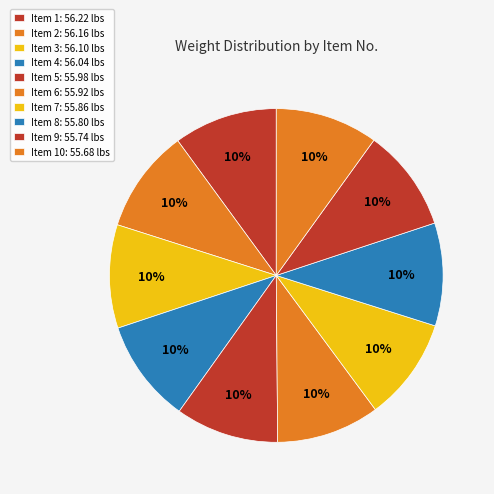

How many segments does this pie chart have?

10